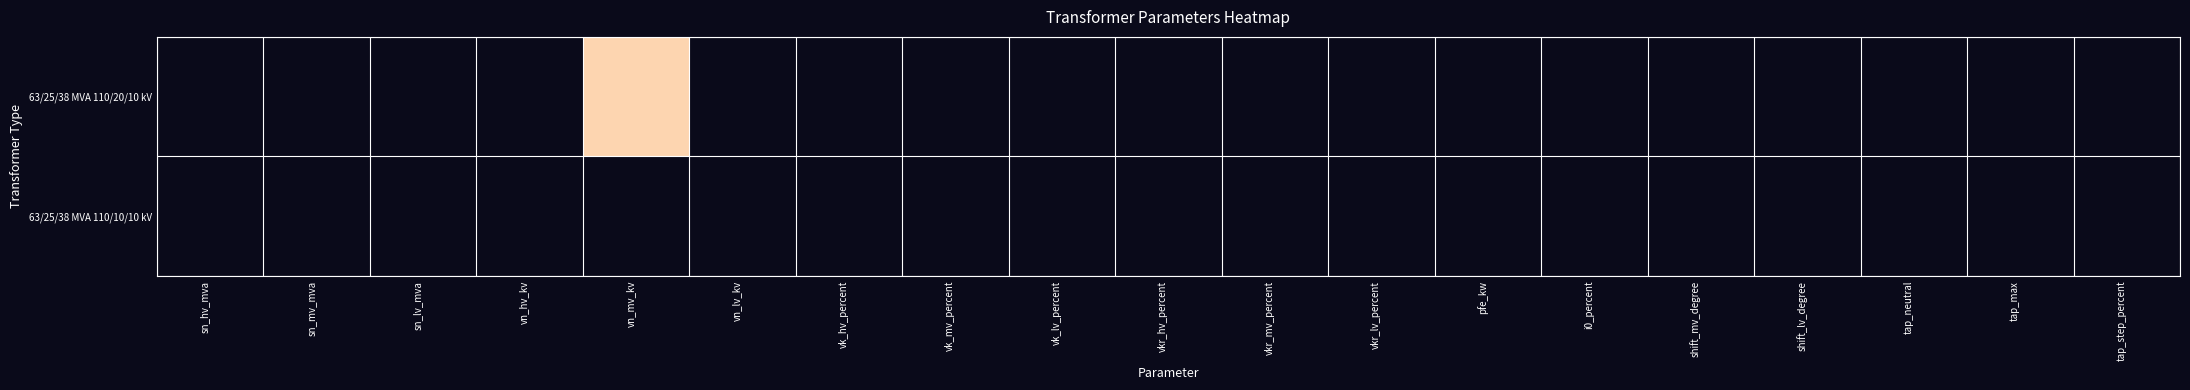

At how many categories does at least one series exceed 0?

1